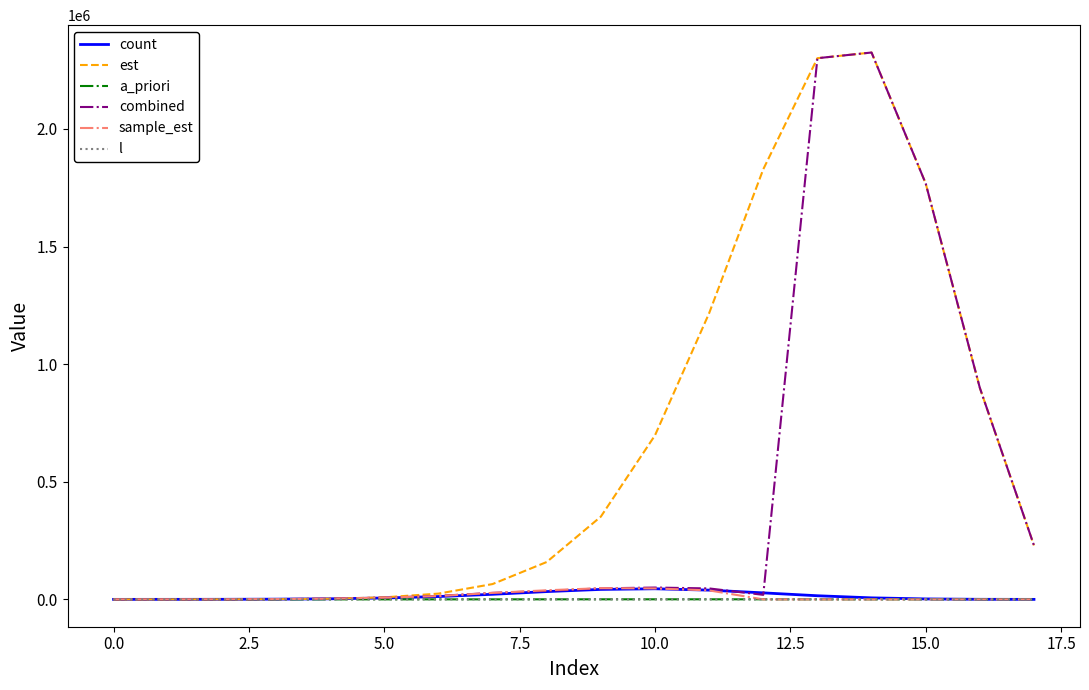

Which series has the largest total across all categories?

est